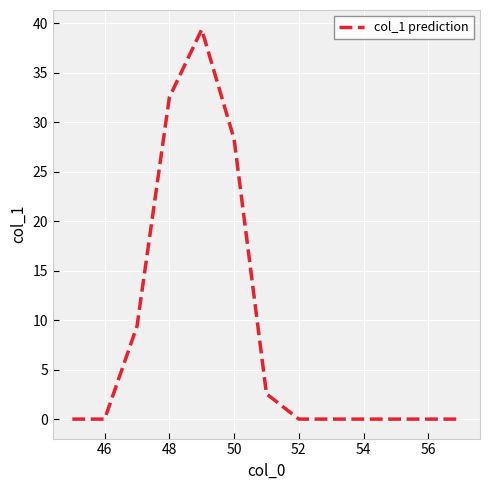

What is the maximum value shown in the chart?

39.4